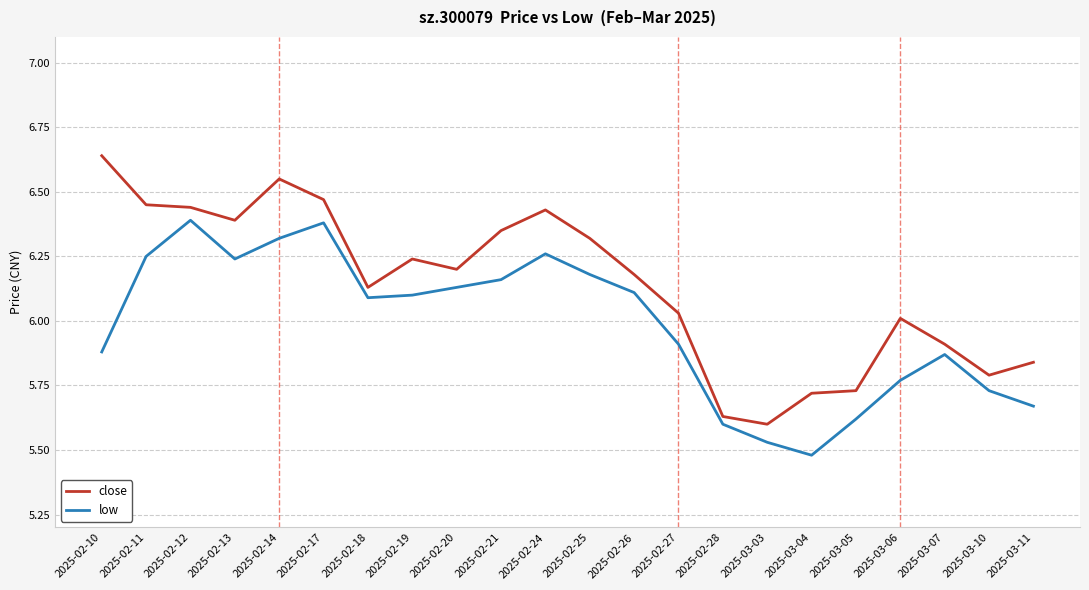

True or false: close and low cross at least once.

False